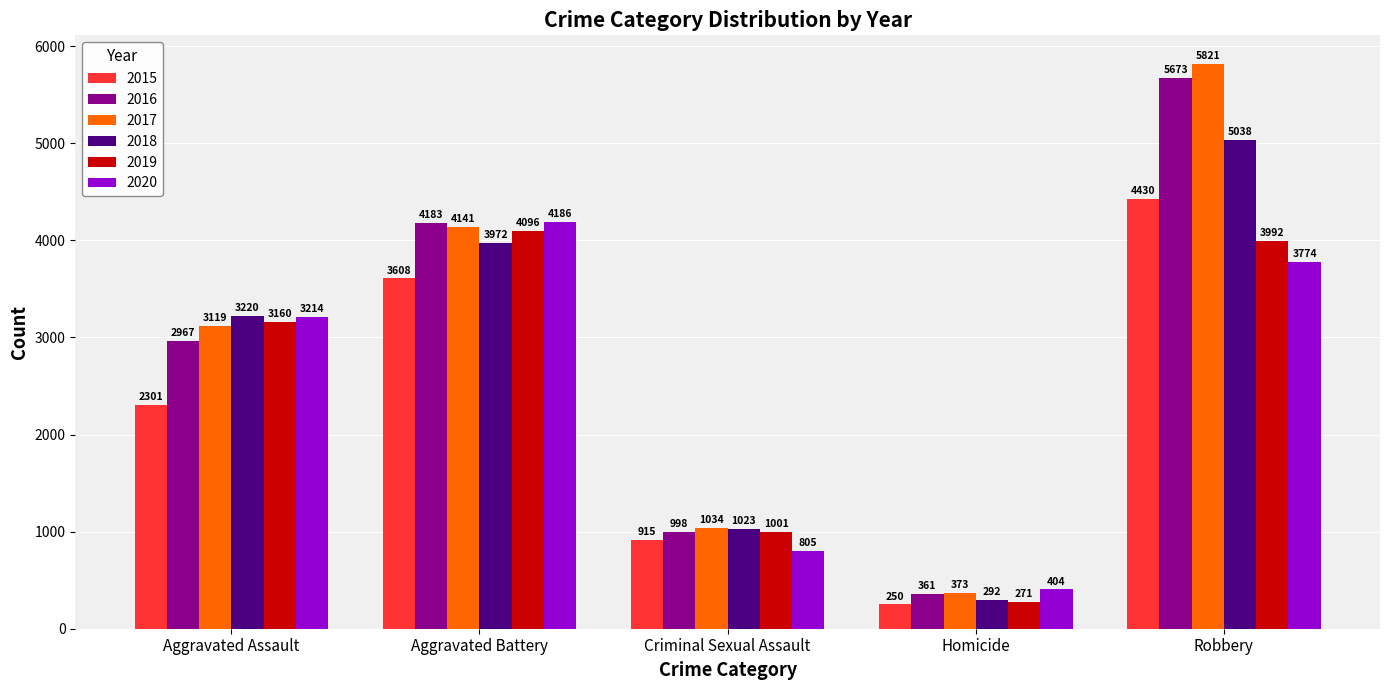

Which category has the highest value in the 2017 series?

Robbery